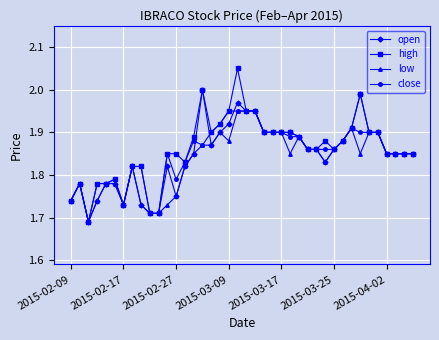

How many series are shown in this chart?

4